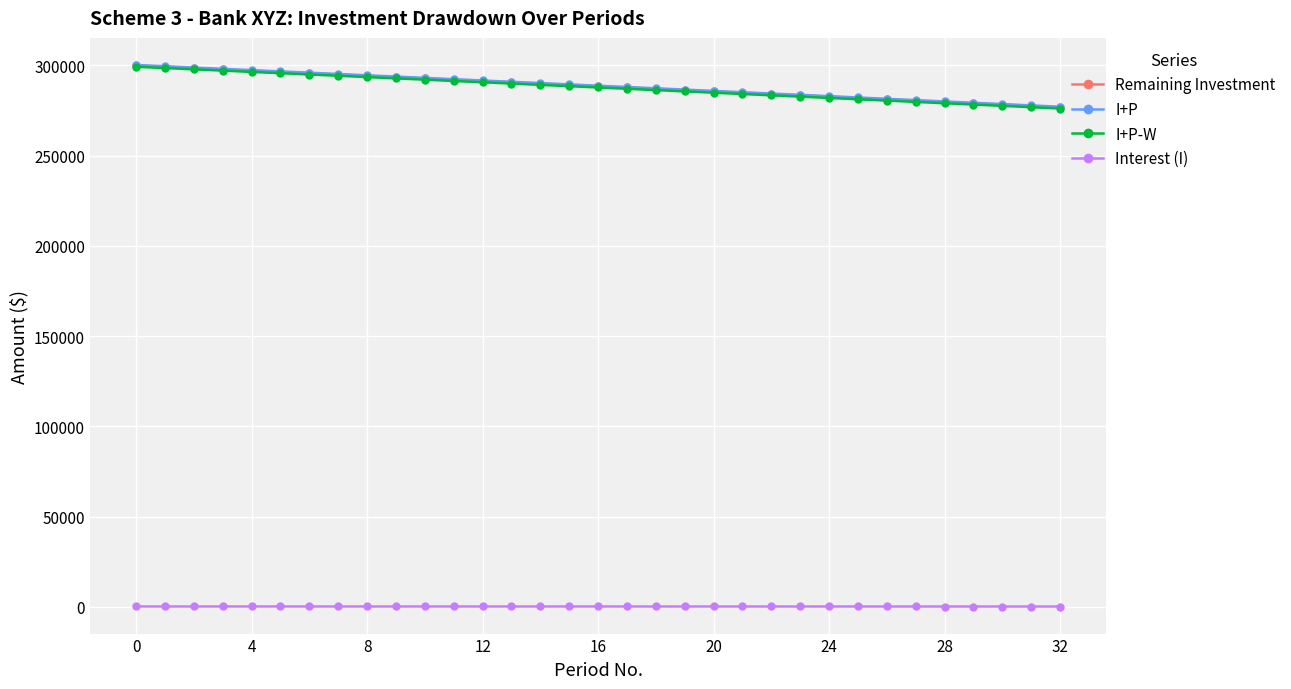

True or false: Interest (I) and I+P cross at least once.

False